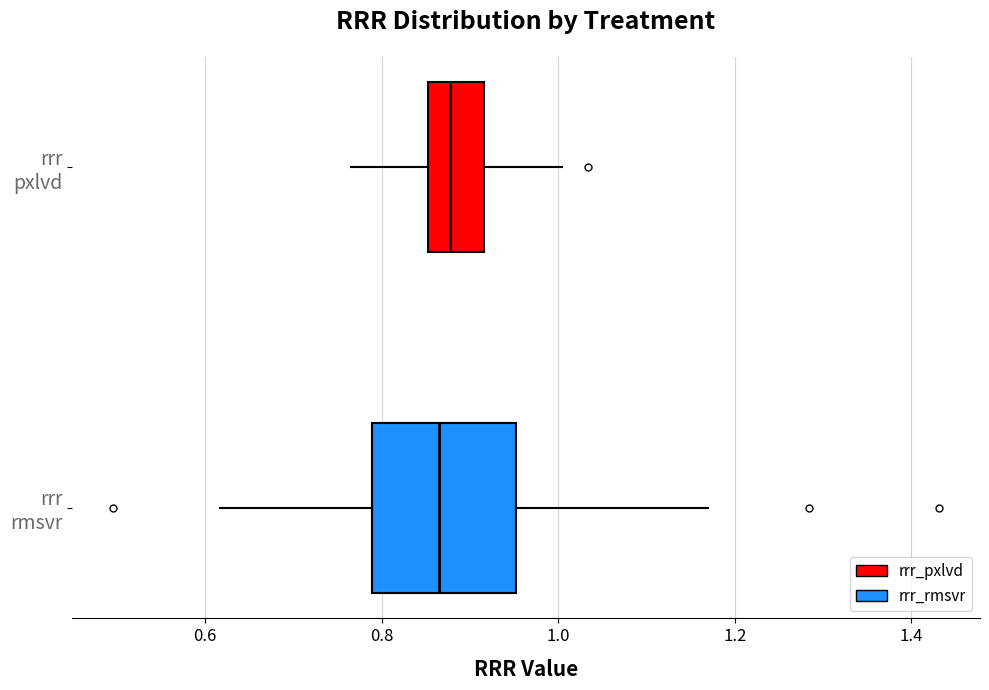

Where does the right whisker of the box for rrr rmsvr end on the x-axis? The values are not printed on the chart, so give them approximately, as read against the axis.

1.18